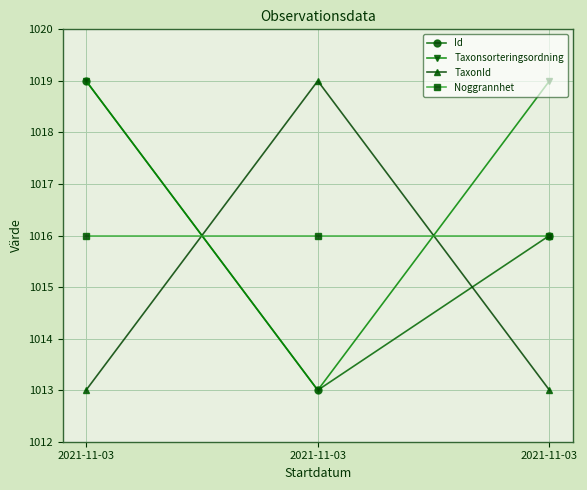

Reading right to left, list all the values displayed in this chart.

Id: 1016	1013	1019
Taxonsorteringsordning: 1019	1013	1019
TaxonId: 1013	1019	1013
Noggrannhet: 1016	1016	1016